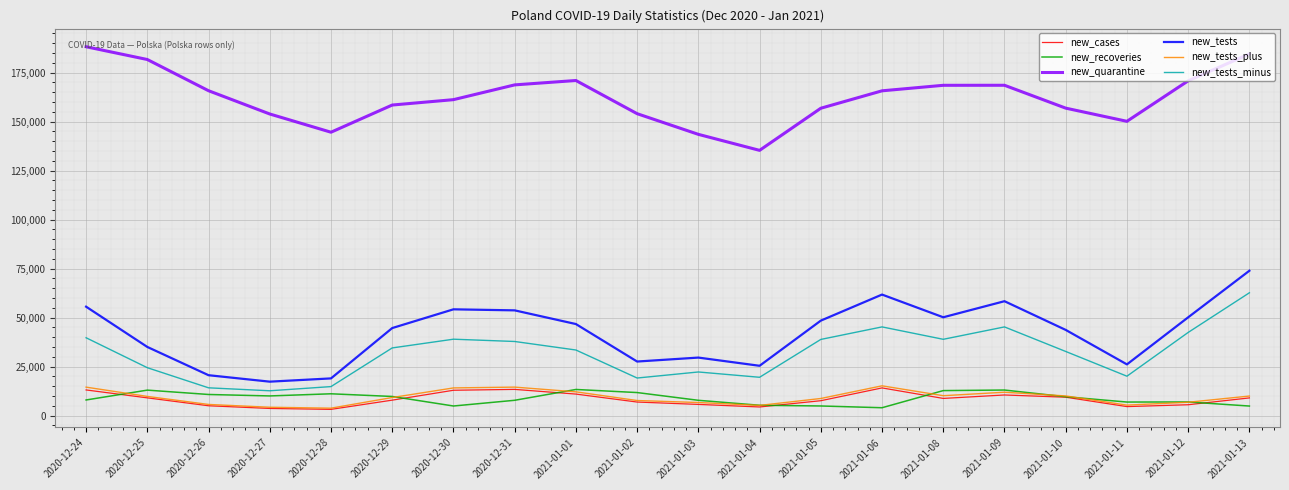

At how many categories does at least one series exceed 55853?

20